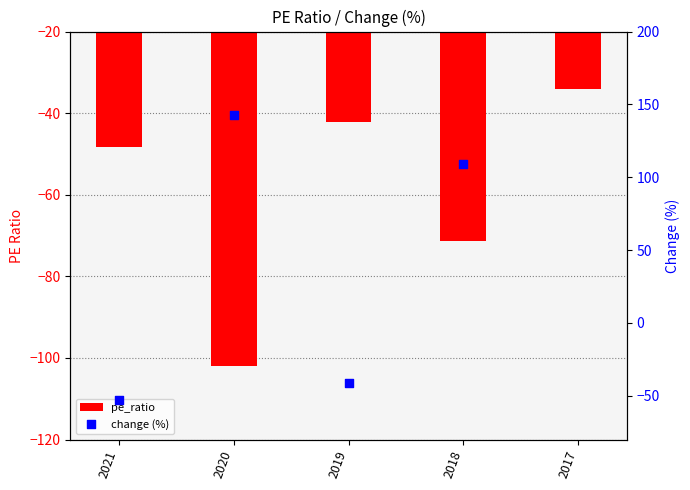

Which has a higher value, 2020 or 2018?

2018